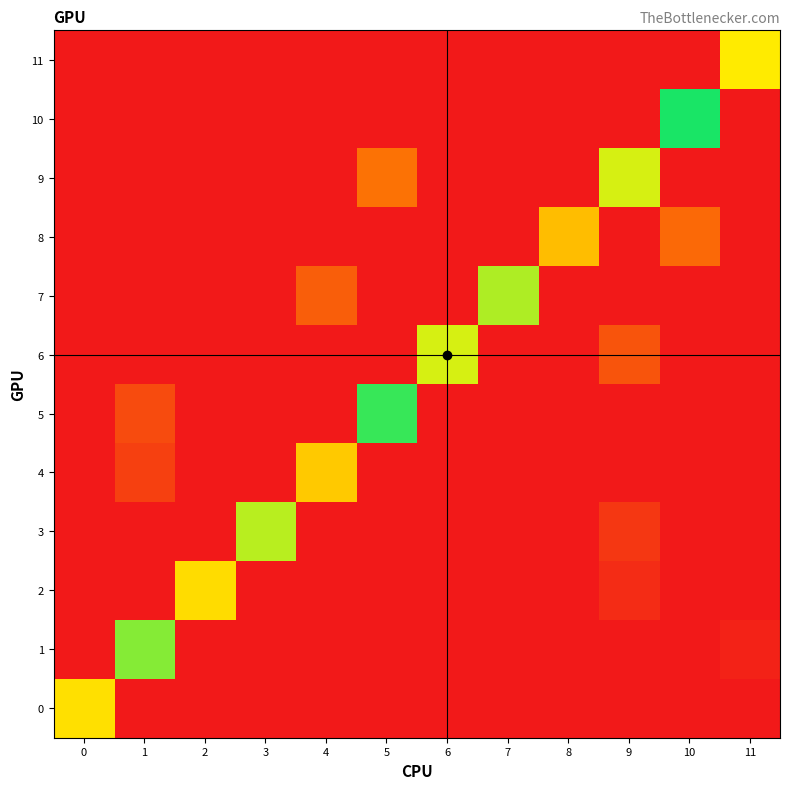

List the series in order of their peak value, highest first.

10, 5, 1, 7, 3, 6, 9, 11, 0, 2, 4, 8